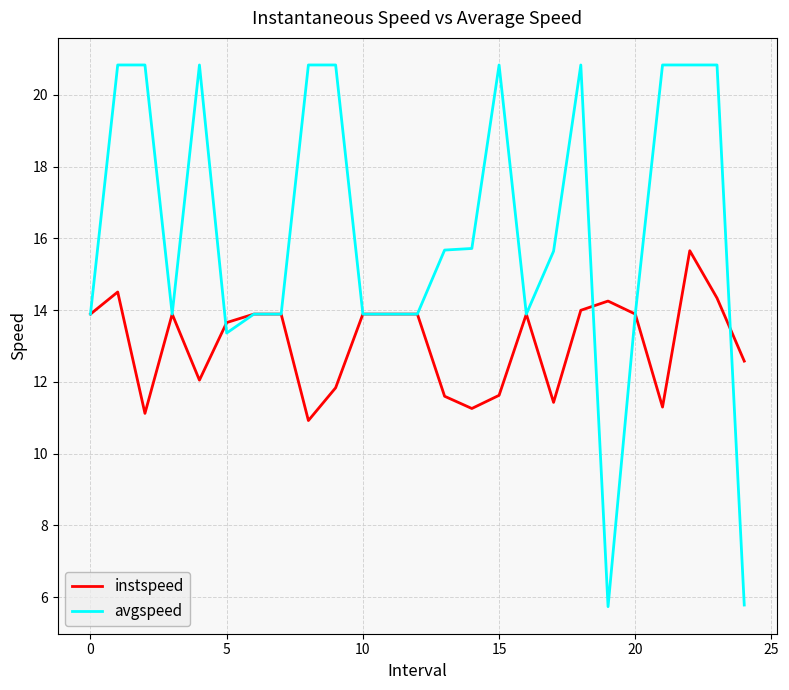

List the series in order of their peak value, lowest first.

instspeed, avgspeed